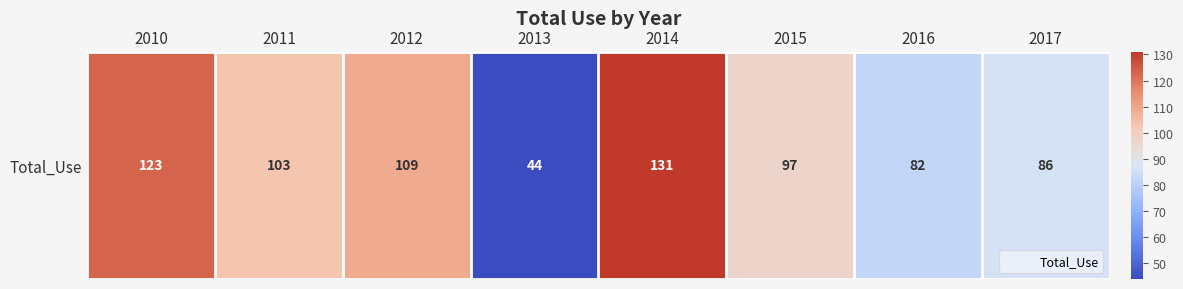

The value at 2016 is 119. True or false?

False